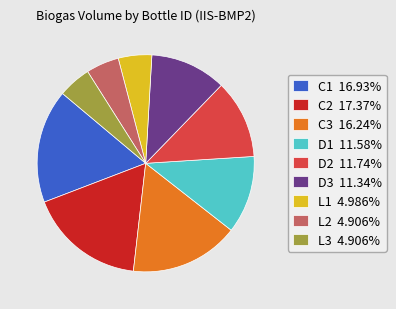

Which has a higher value, L2 or C3?

C3